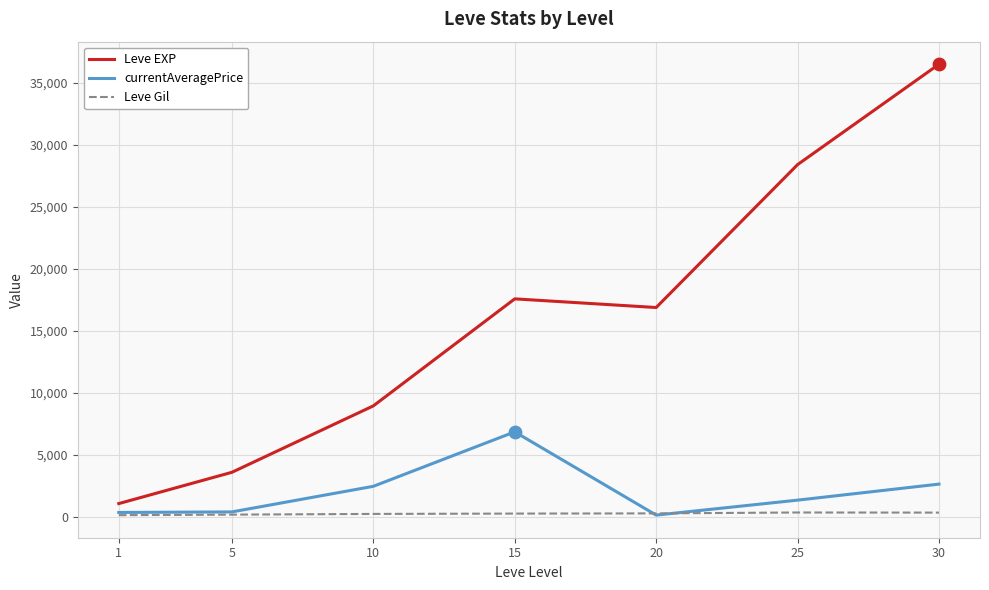

What are all the series names shown in the legend?

Leve EXP, currentAveragePrice, Leve Gil